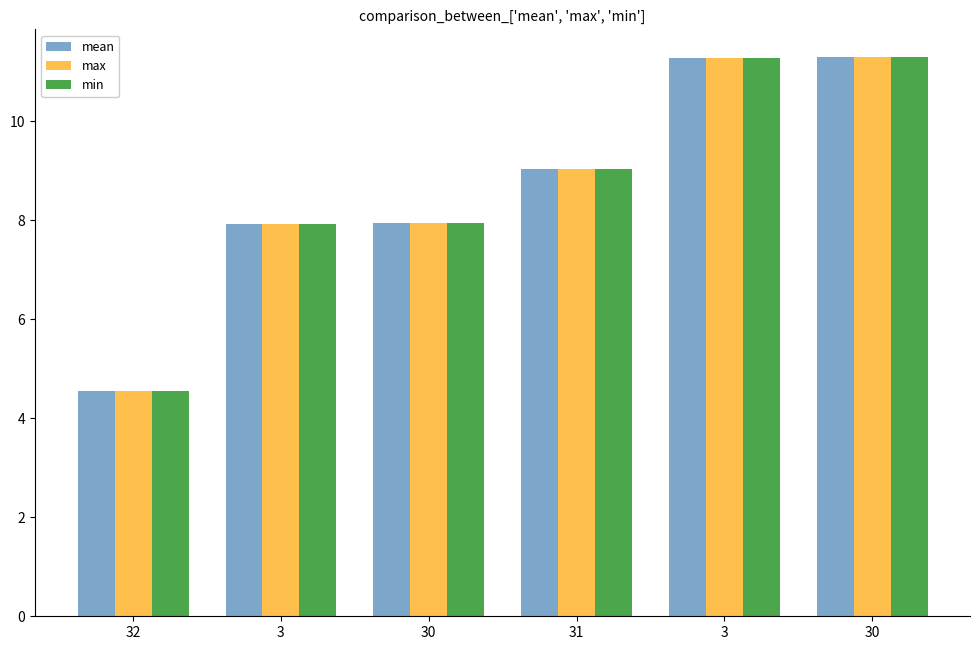

How many data points in mean are less than 9?

3